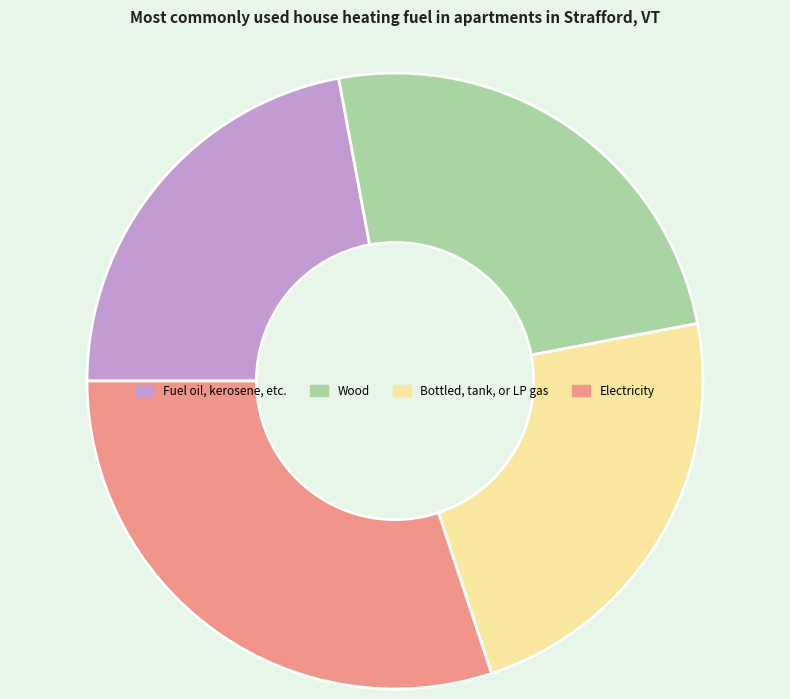

Which category has the biggest portion of the pie?

Electricity